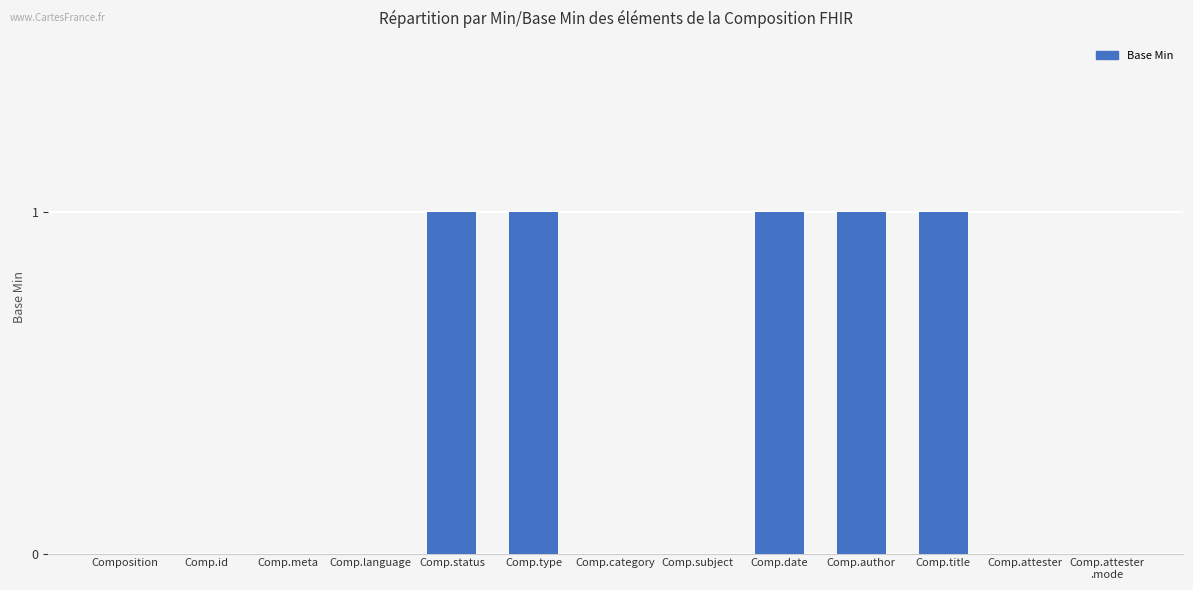

What is the difference between the values at Comp.type and Comp.attester
.mode?

1